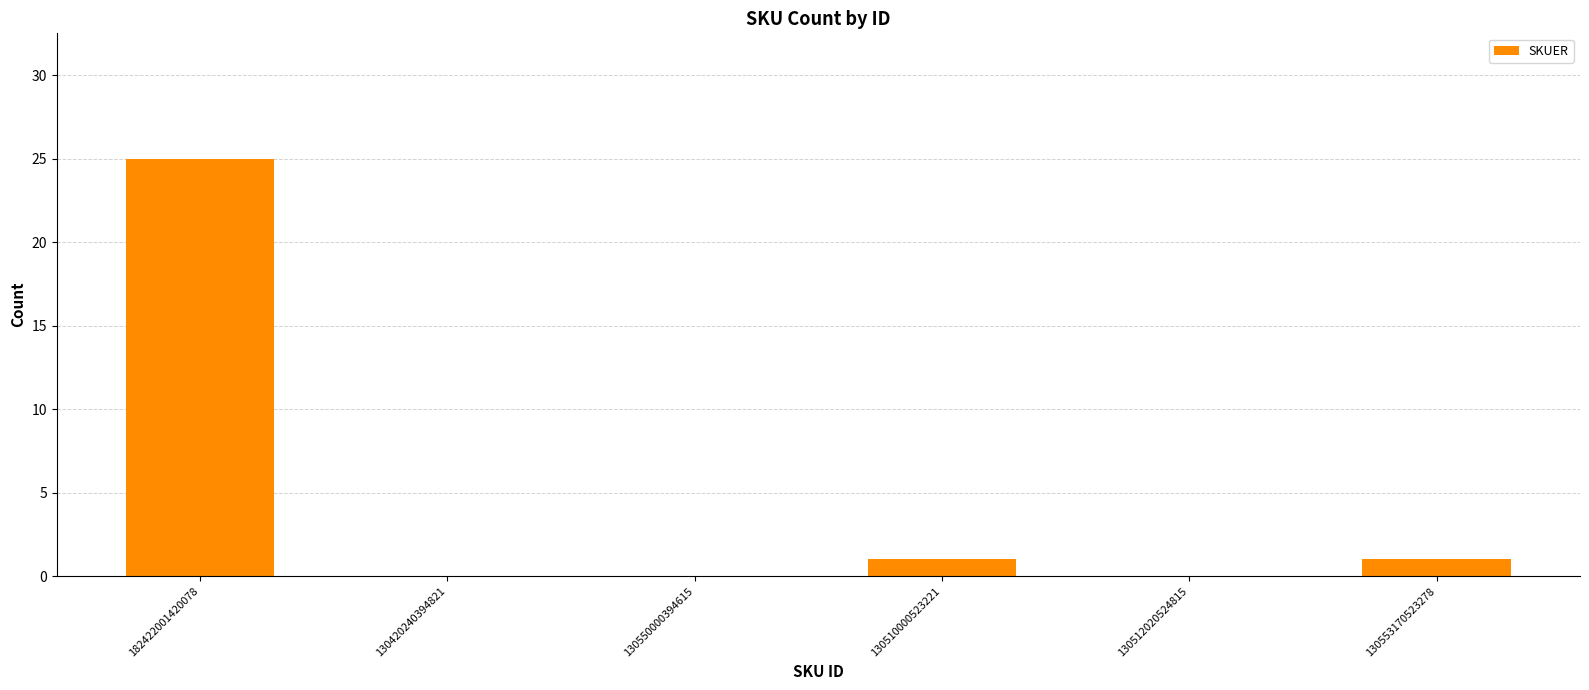

The chart shows a value of 0 at 130420240394821. True or false?

True